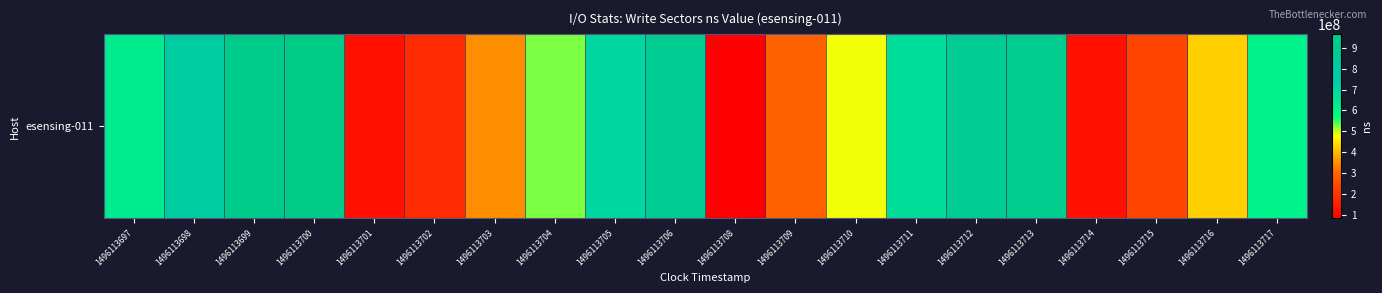

At which label is the value closest to 524263729?

1496113704